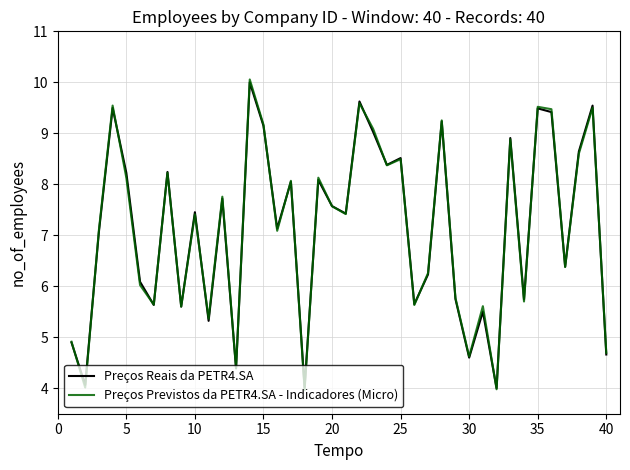

What is the difference between the maximum and second lowest values in the Preços Reais da PETR4.SA series?

6.0